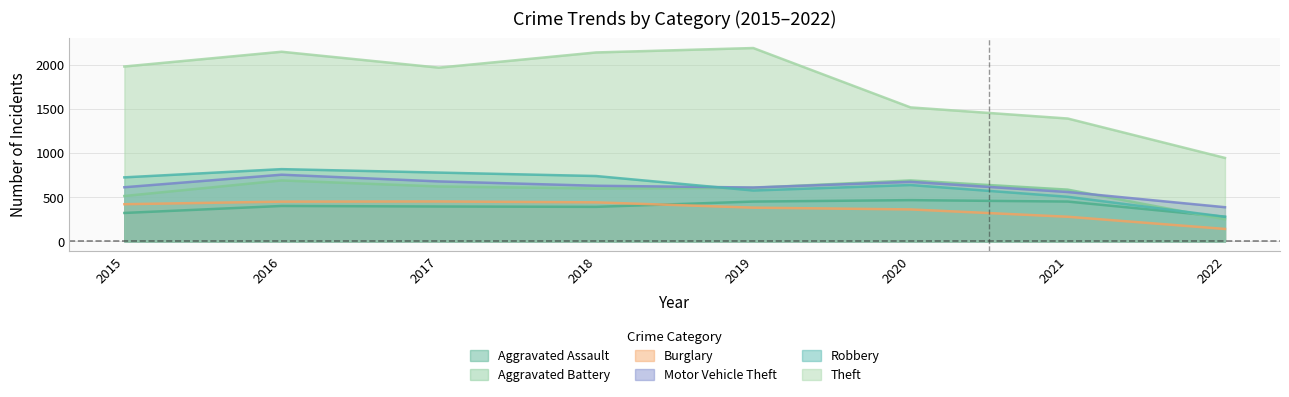

At which category does Motor Vehicle Theft reach its first local peak?

2016